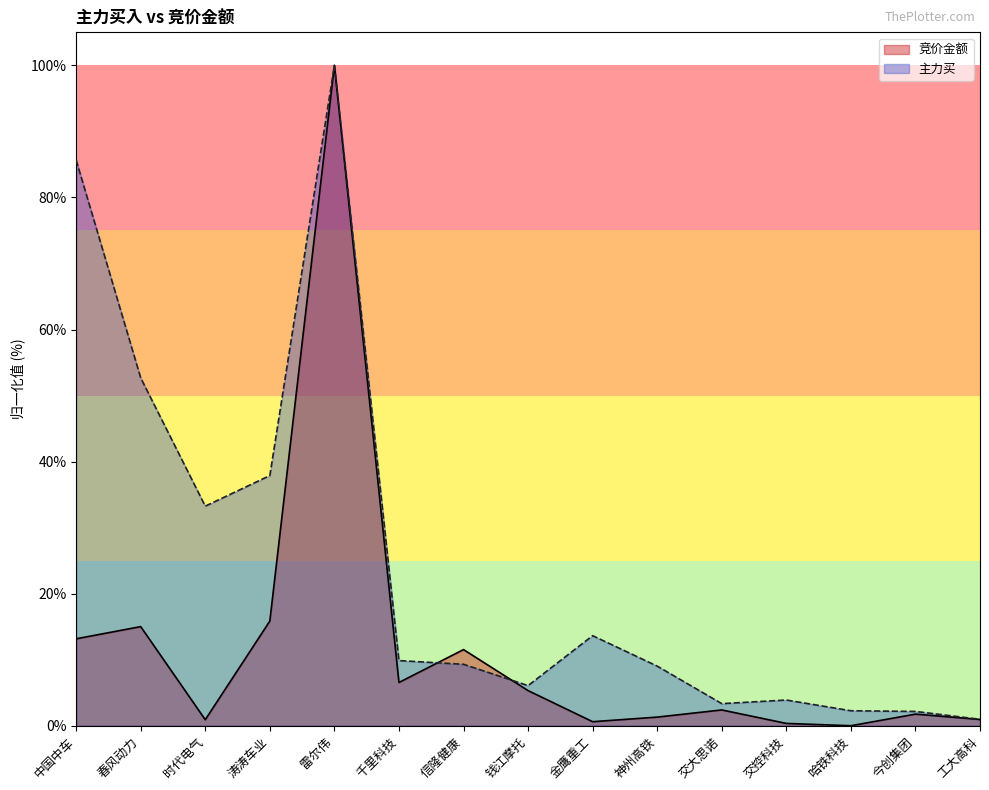

What is the label of the 15th point from the right?

中国中车